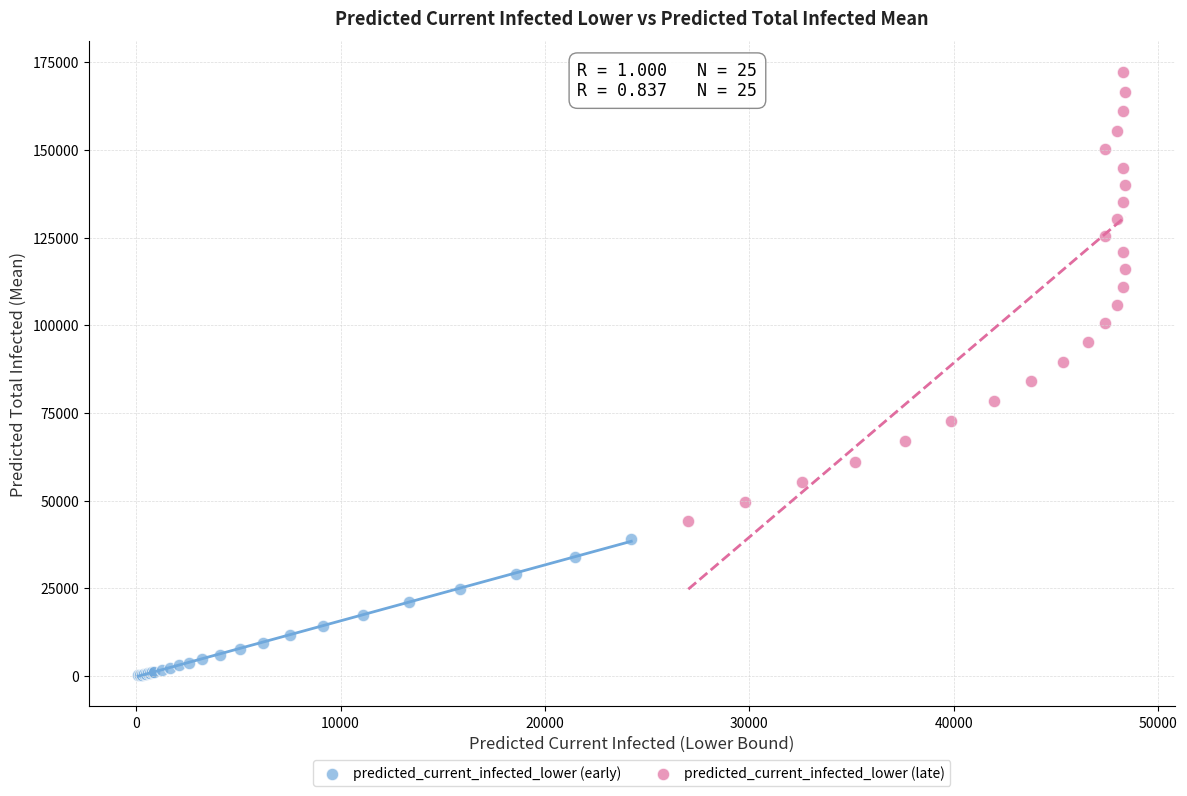

Which series reaches the maximum Y coordinate?

predicted_current_infected_lower (late)